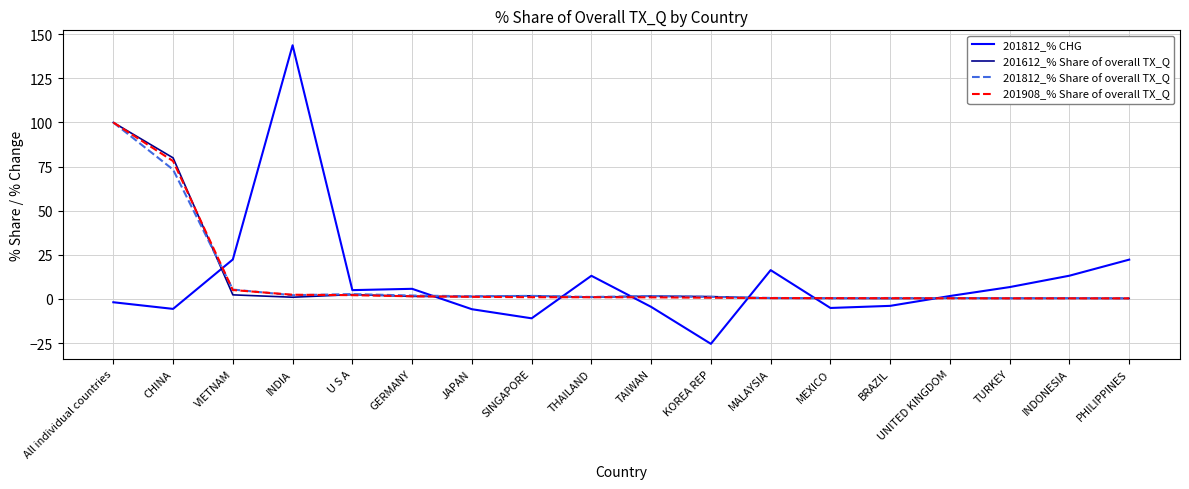

How many values in the 201812_% CHG series exceed 4?

9